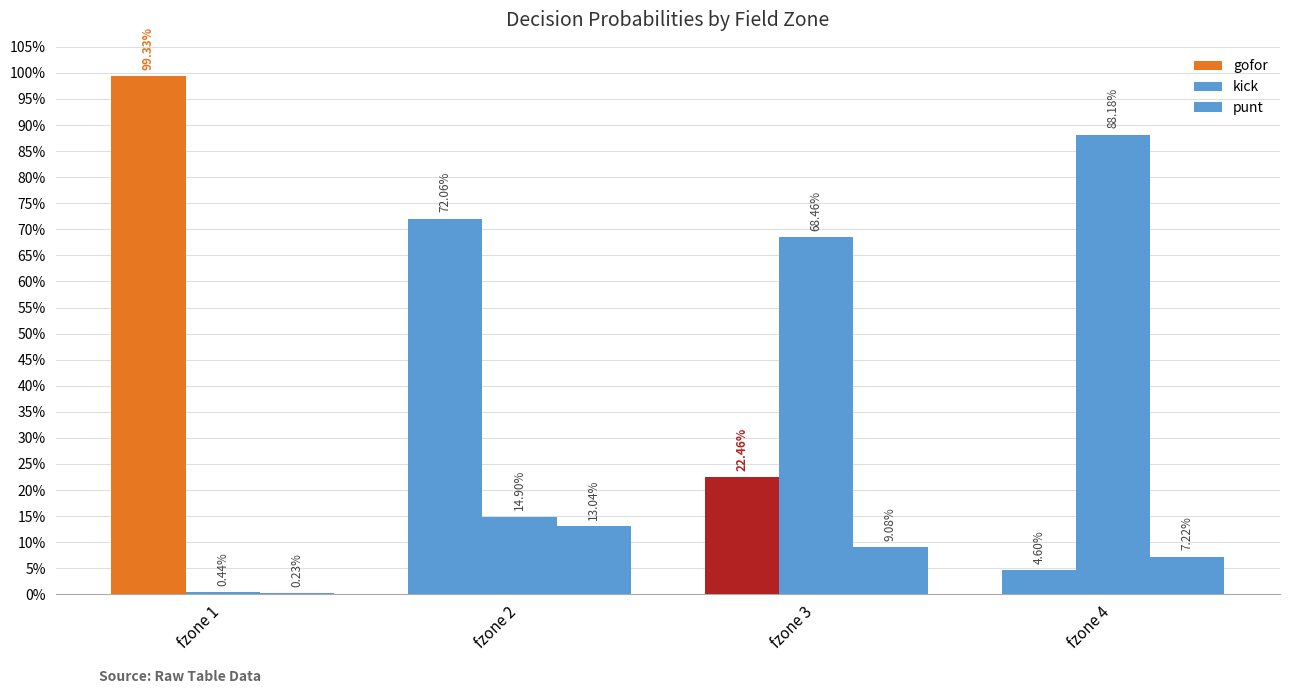

True or false: gofor has a value of 1.0 at fzone 1.

True